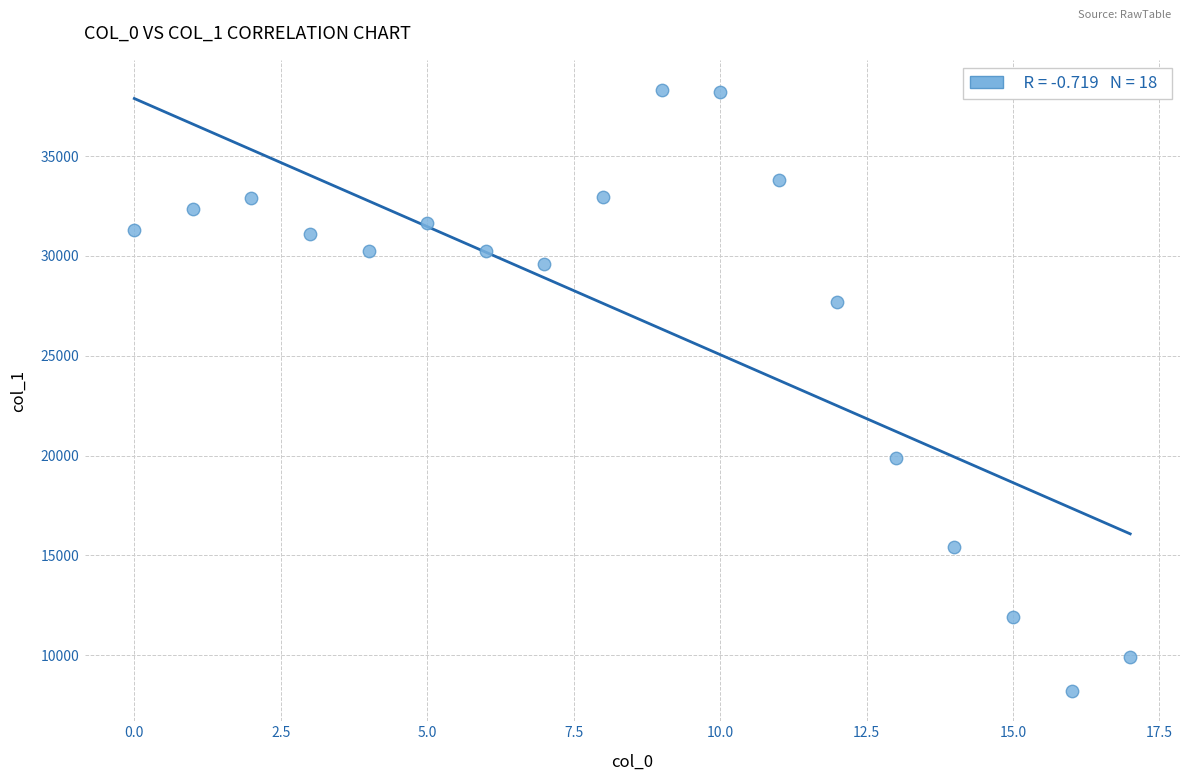

What Y value in the scatter plot is closest to 23260?

19890